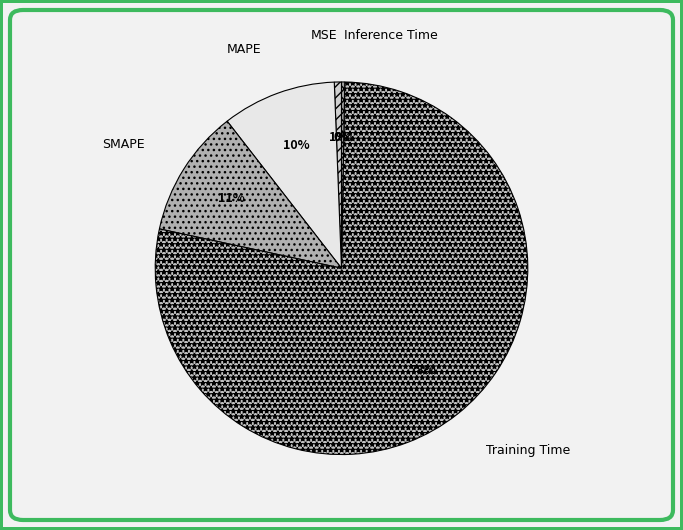

Is there any slice that represents more than half of the pie?

Yes